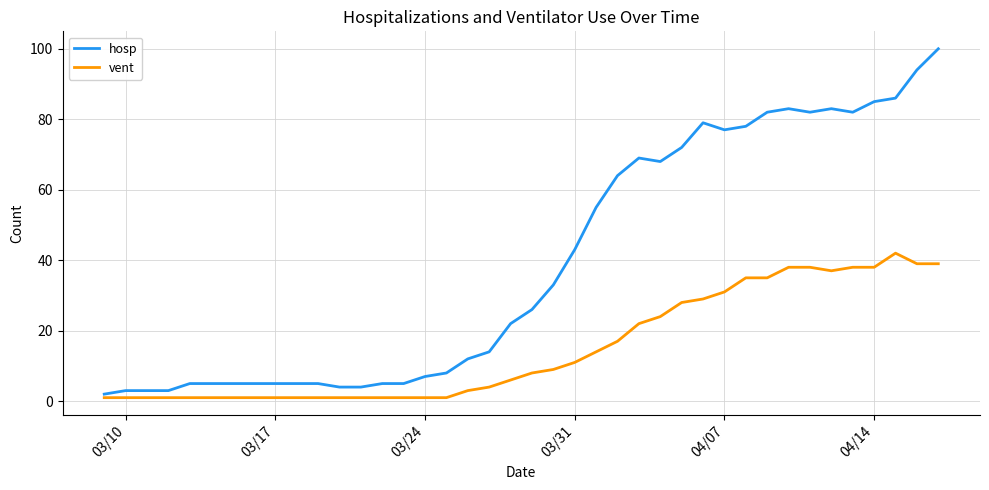

Rank the series by their average value, from highest to lowest.

hosp, vent